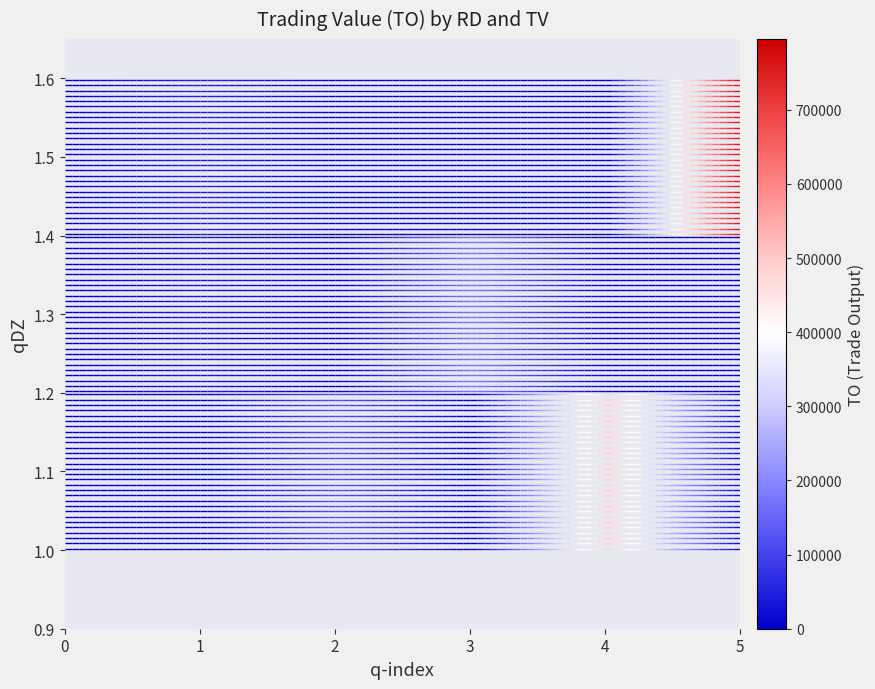

Count the number of categories in the chart.

2